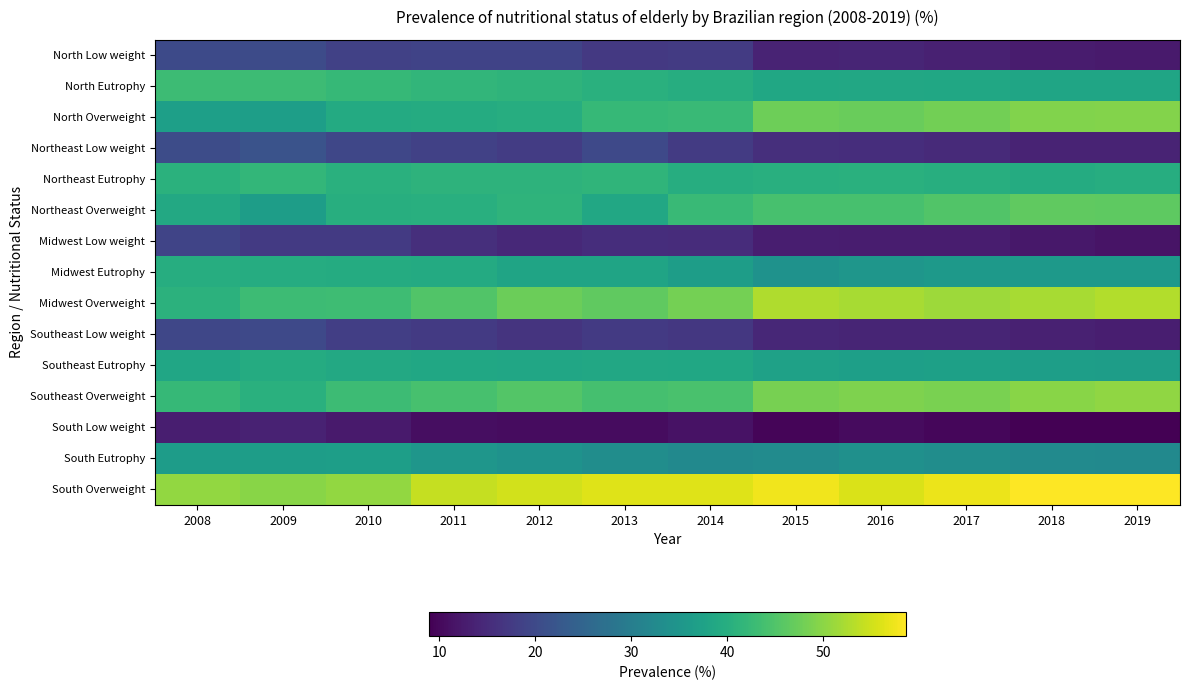

At how many categories does at least one series exceed 23?

12